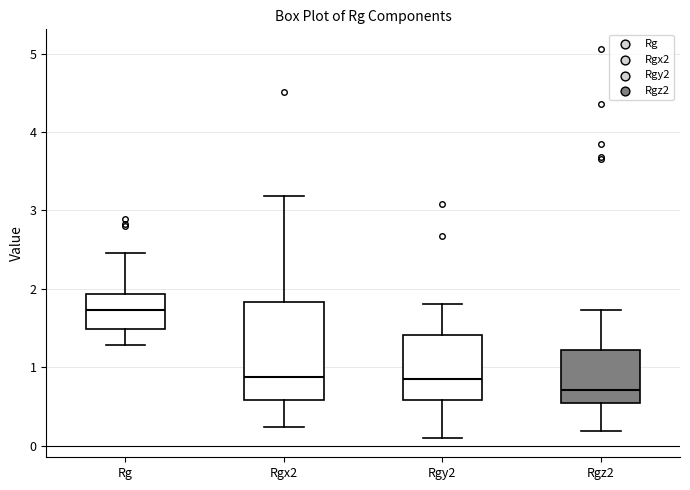

Reading left to right, read every box against the y-axis: the position of its median line, the range the box covers, and the ends of its whiskers. The values are not printed on the chart, so give them approximately, as read against the axis.

Rg: median 1.7, box 1.5 to 1.9, whiskers 1.3 to 2.5
Rgx2: median 0.9, box 0.6 to 1.8, whiskers 0.2 to 3.2
Rgy2: median 0.9, box 0.6 to 1.4, whiskers 0.1 to 1.8
Rgz2: median 0.7, box 0.5 to 1.2, whiskers 0.2 to 1.7